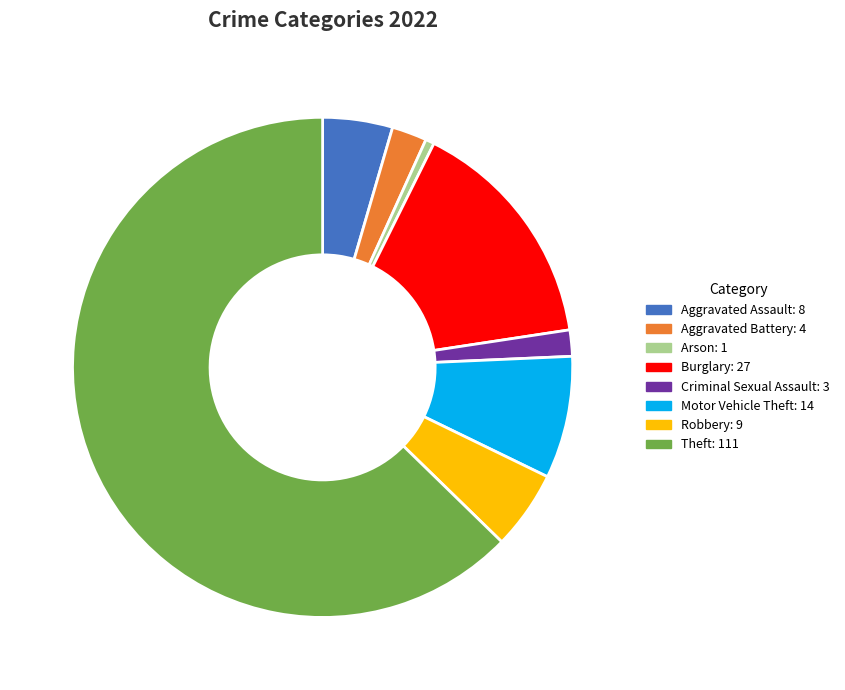

Which slice represents more than half of the pie?

Theft